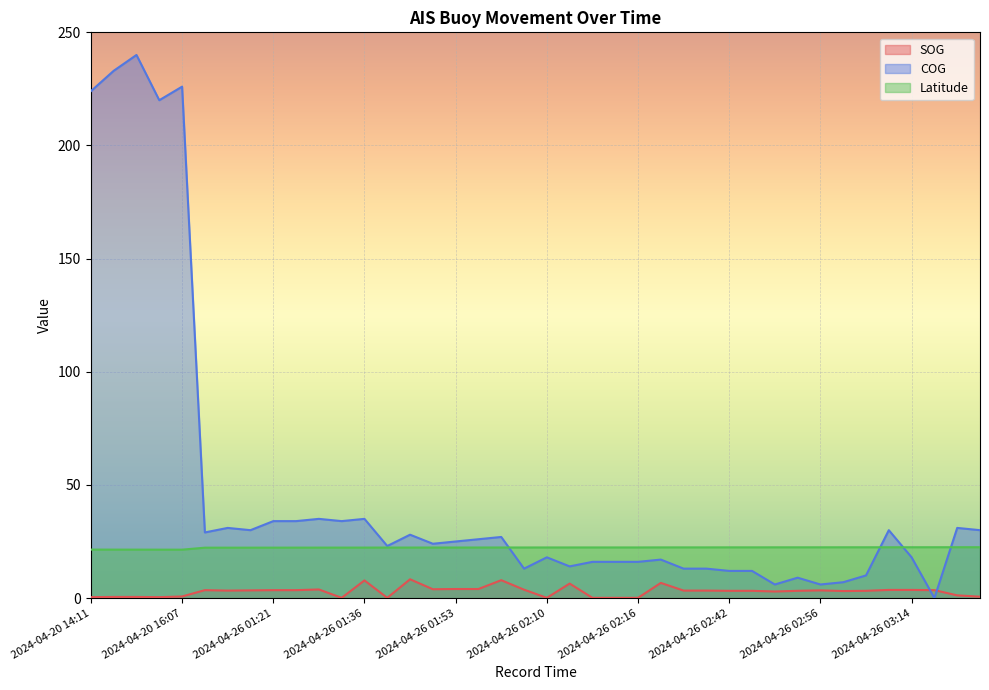

Count the number of categories in the chart.

40